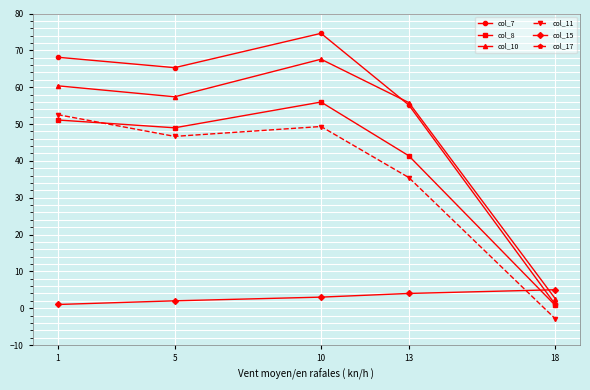

What is the greatest value displayed?

74.6